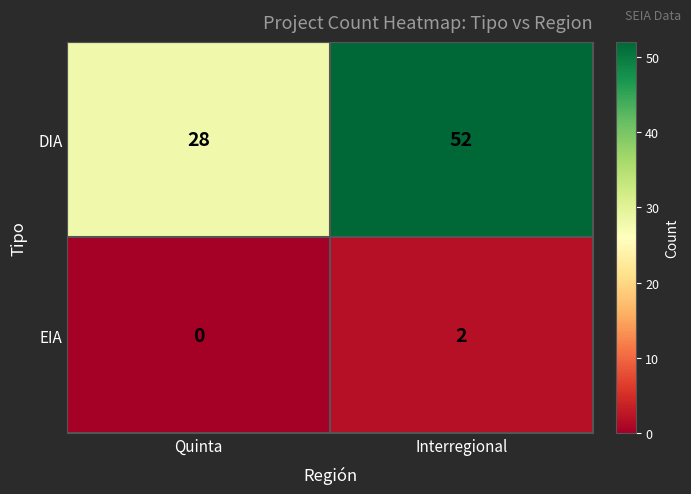

At which category does the chart reach its minimum across all series?

Quinta